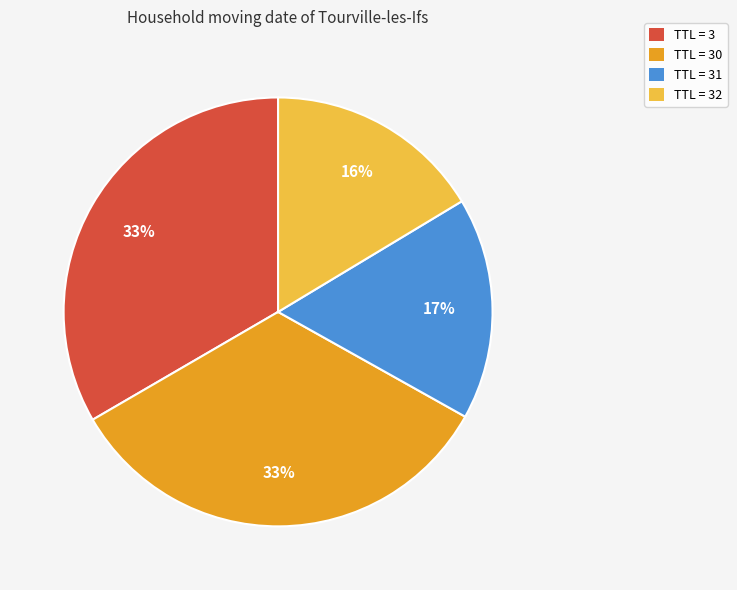

To the nearest percent, what percentage of the pie is TTL = 3?

33%